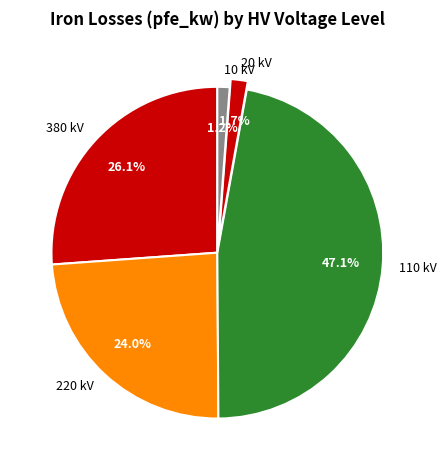

Is there a majority slice in this chart?

No